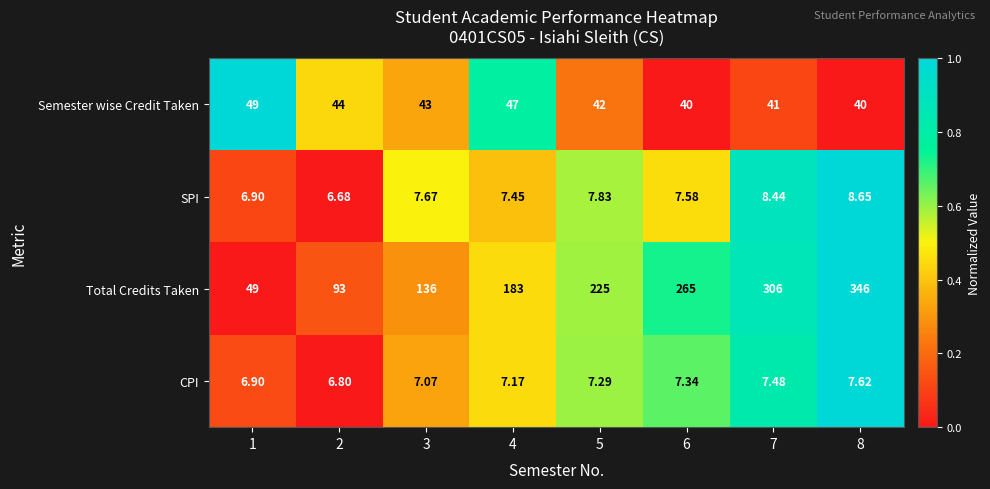

Is the value of Total Credits Taken at 5 greater than the value of CPI at 4?

Yes